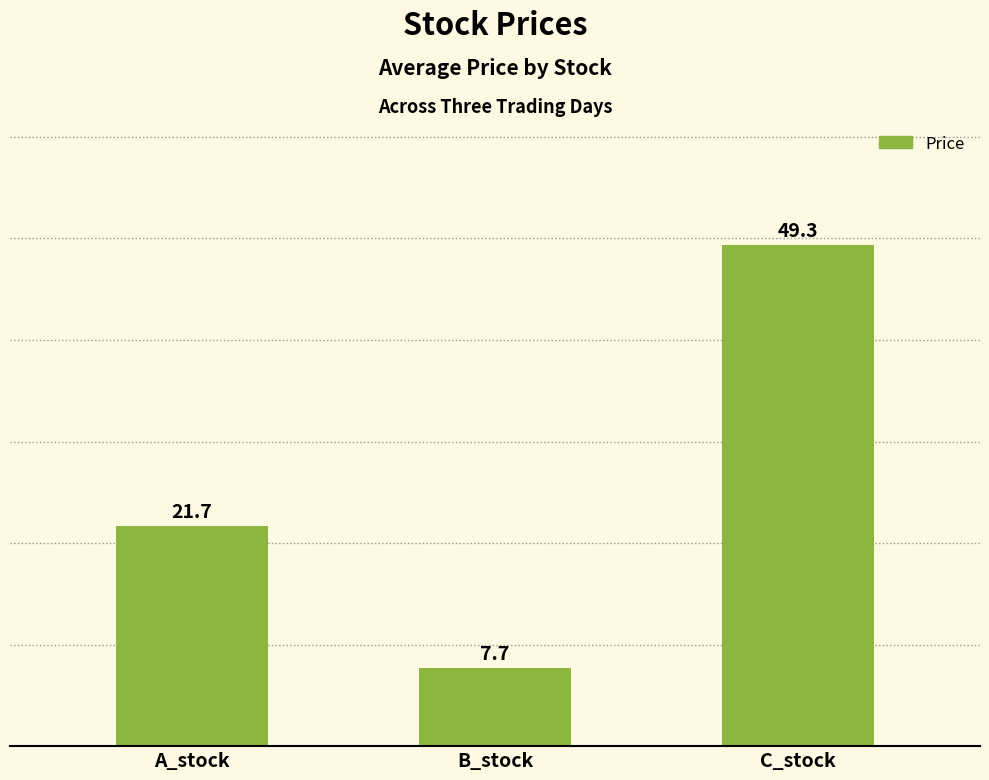

What is the average value?

26.2